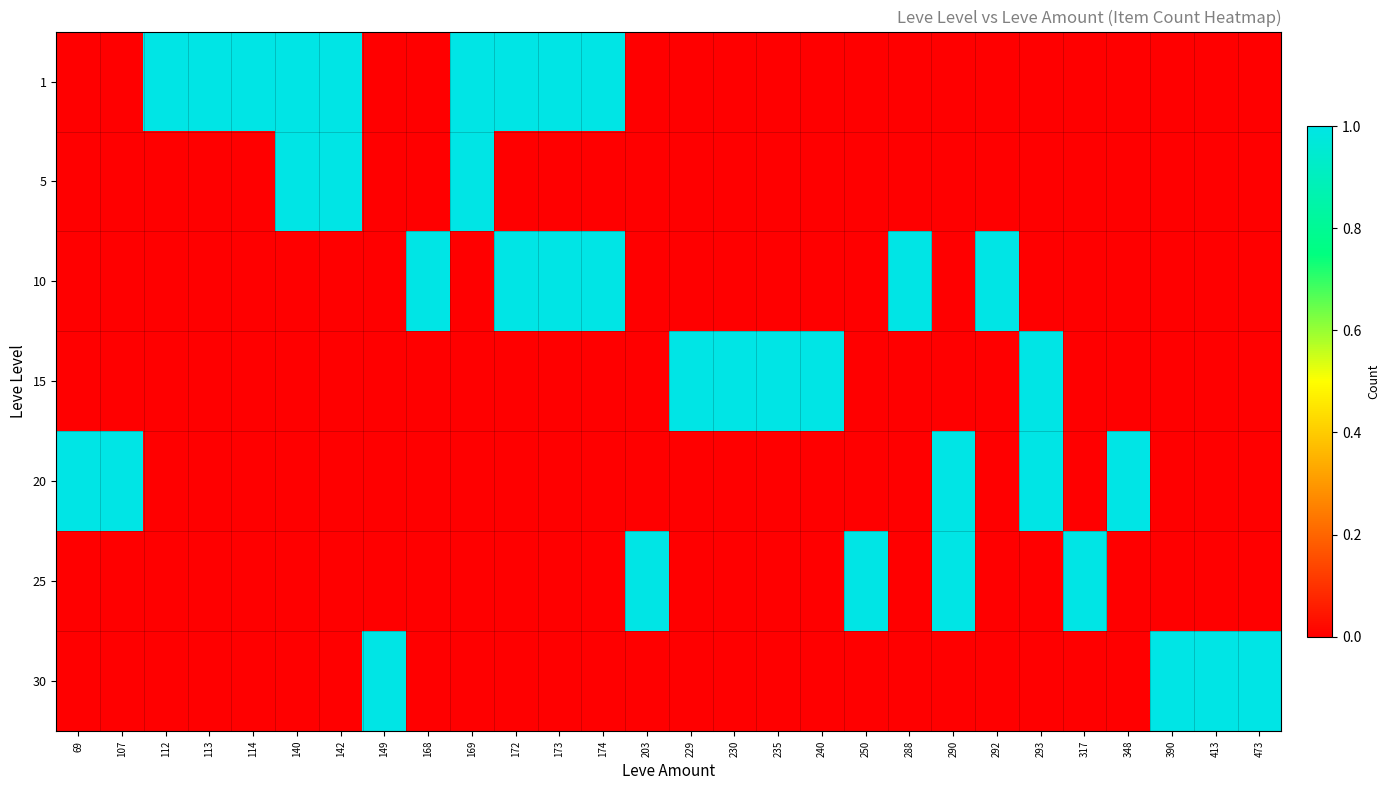

What is the spread (max minus min) of values at 473?

1